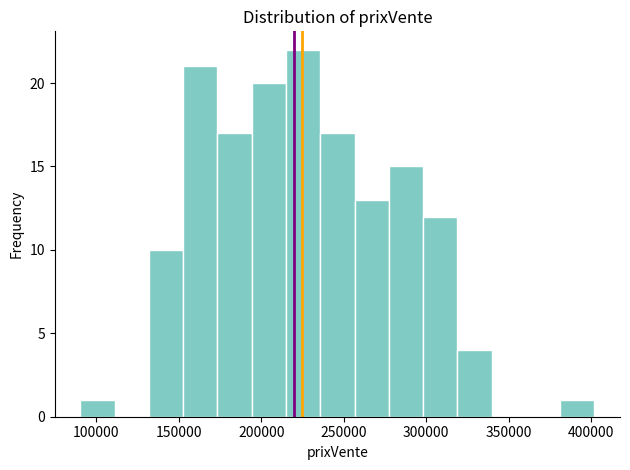

Over which range of the x-axis is the bar tallest?

215000 to 235000